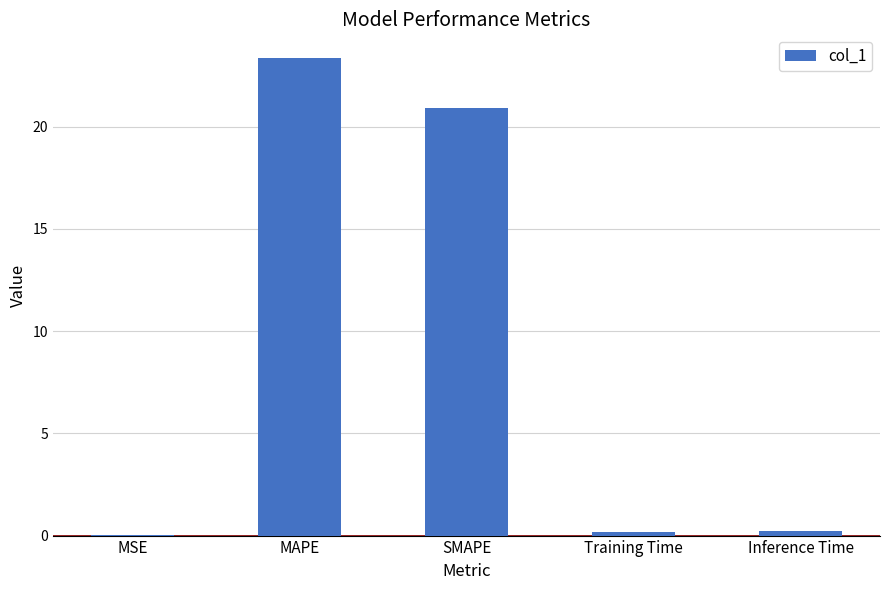

What is the ratio of the value at MAPE to the value at SMAPE?

1.1